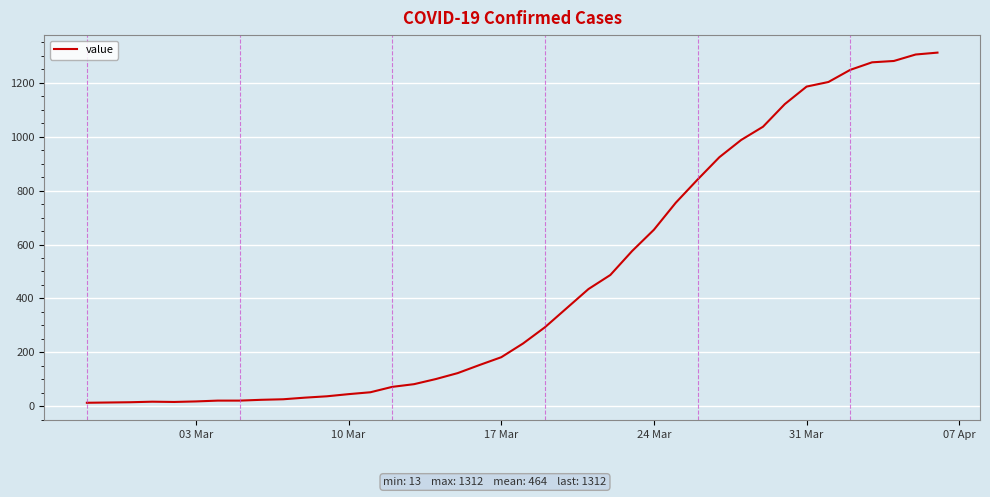

What is the greatest value displayed?

1312